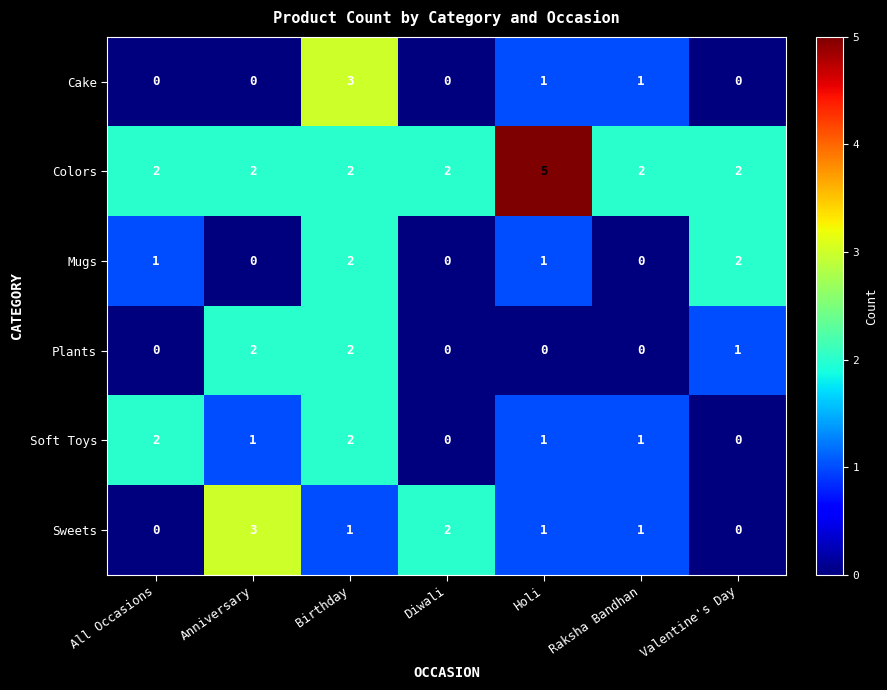

What is the difference between the maximum and minimum values in the Colors series?

3